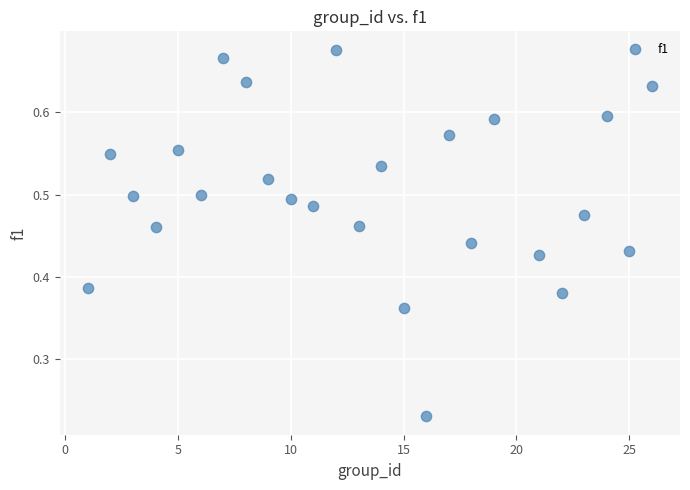

What is the range of X values (max minus min)?

25.0